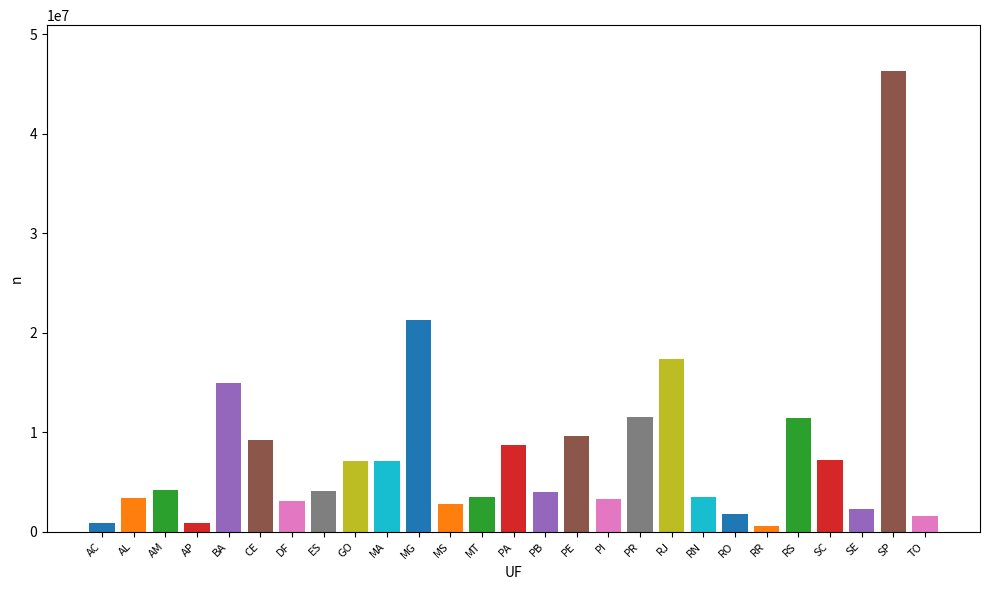

Is it true that the value at PI is 5508376?

False